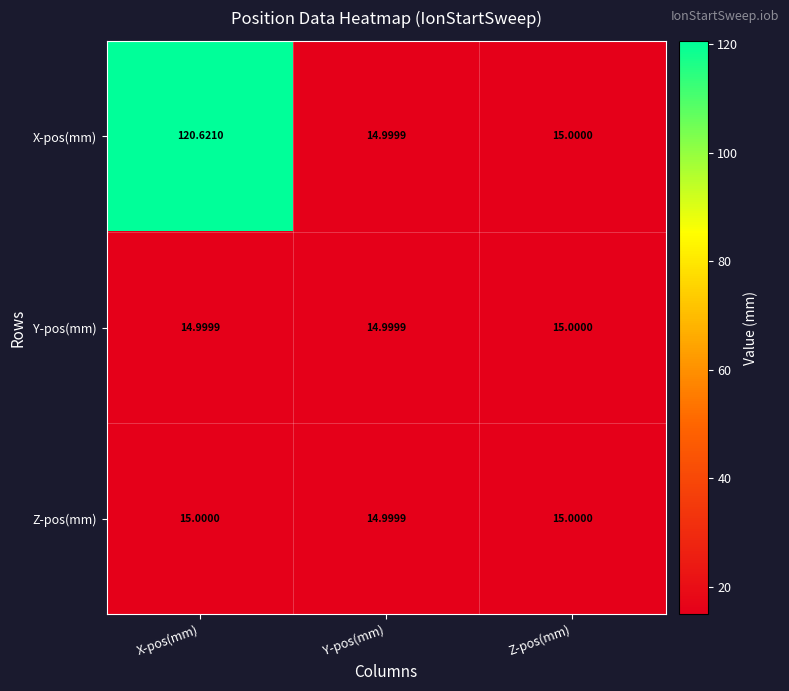

List the labels in order of X-pos(mm) value, largest first.

X-pos(mm), Z-pos(mm), Y-pos(mm)